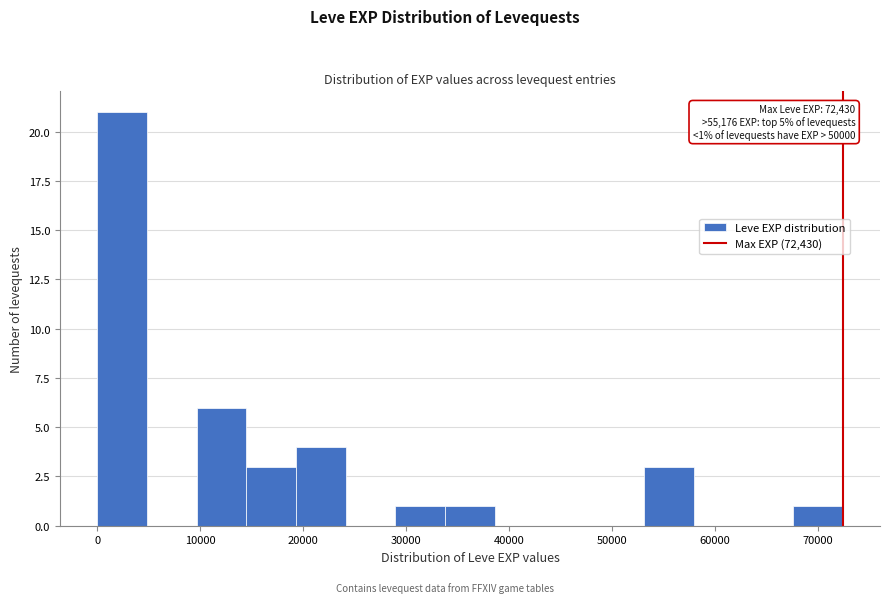

Which range on the x-axis has the tallest bar?

0 to 5000